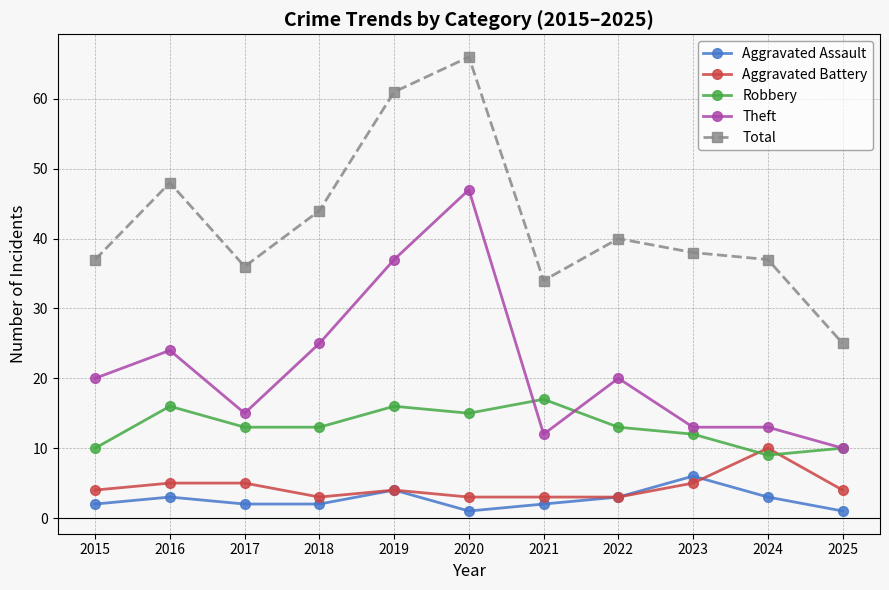

How many lines are shown in the chart?

5